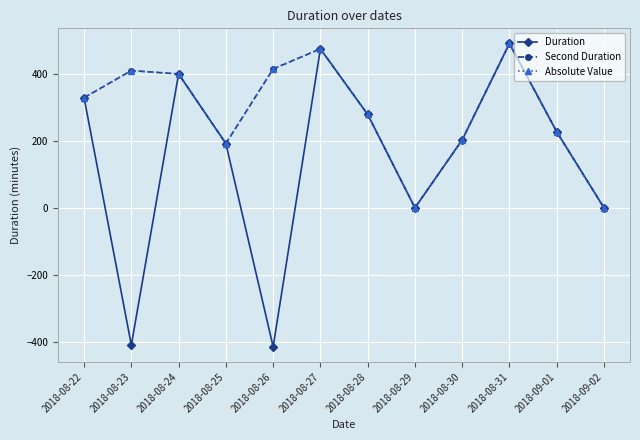

Where is the first local minimum for Absolute Value?

2018-08-25